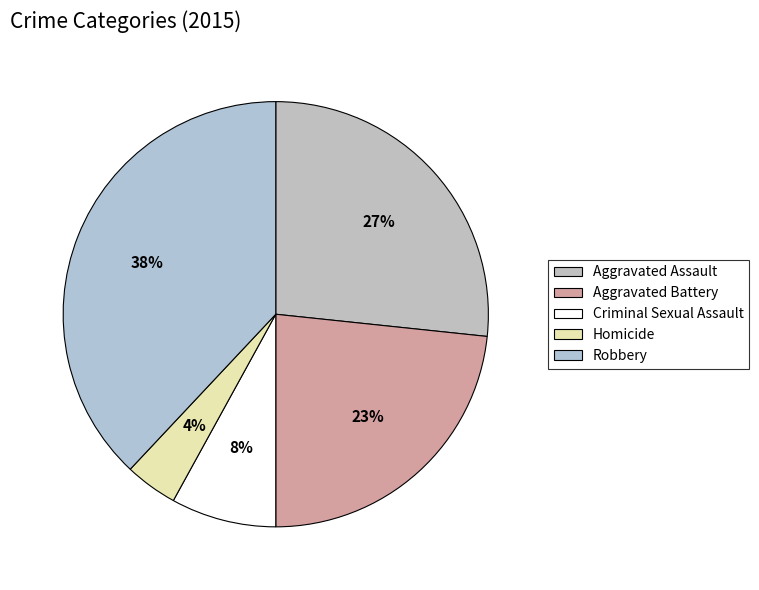

Which category has the smallest portion of the pie?

Homicide